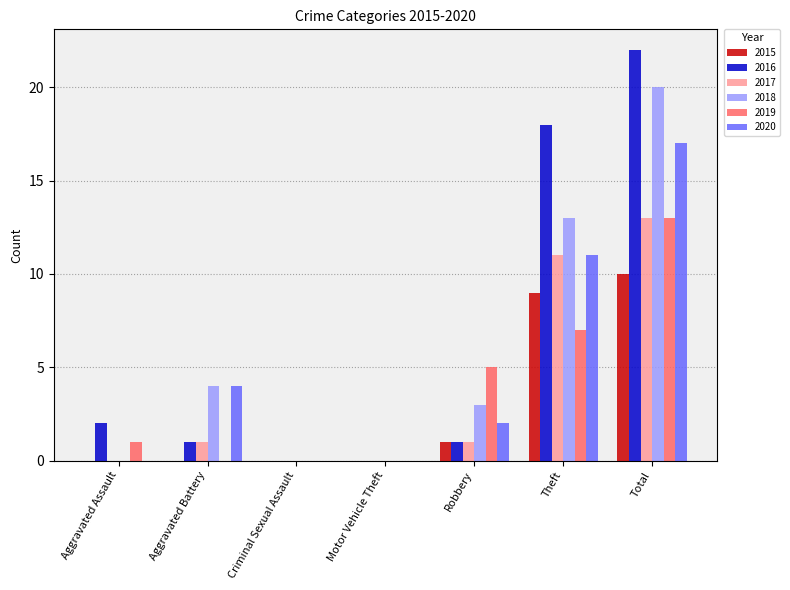

How many categories are shown in the chart?

7